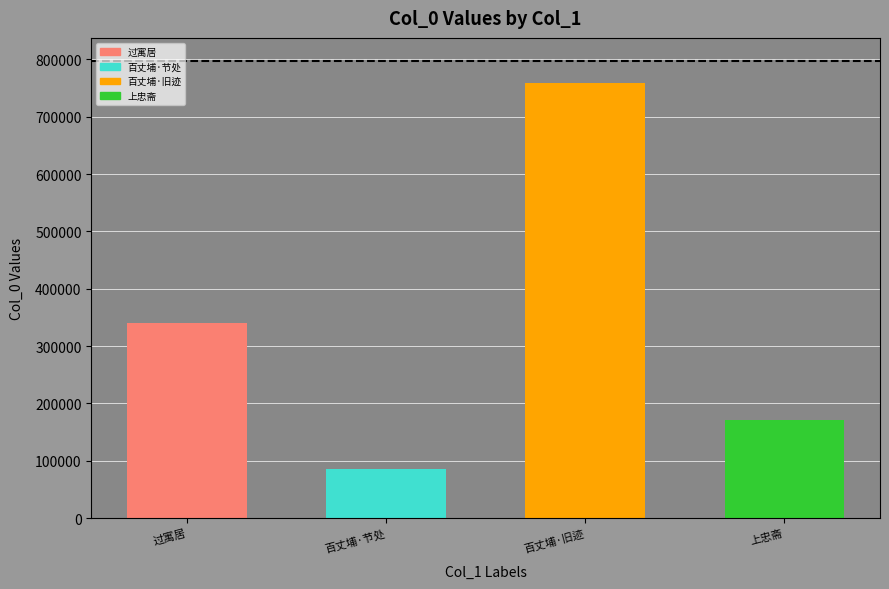

What is the difference between the maximum and second lowest values?

588381